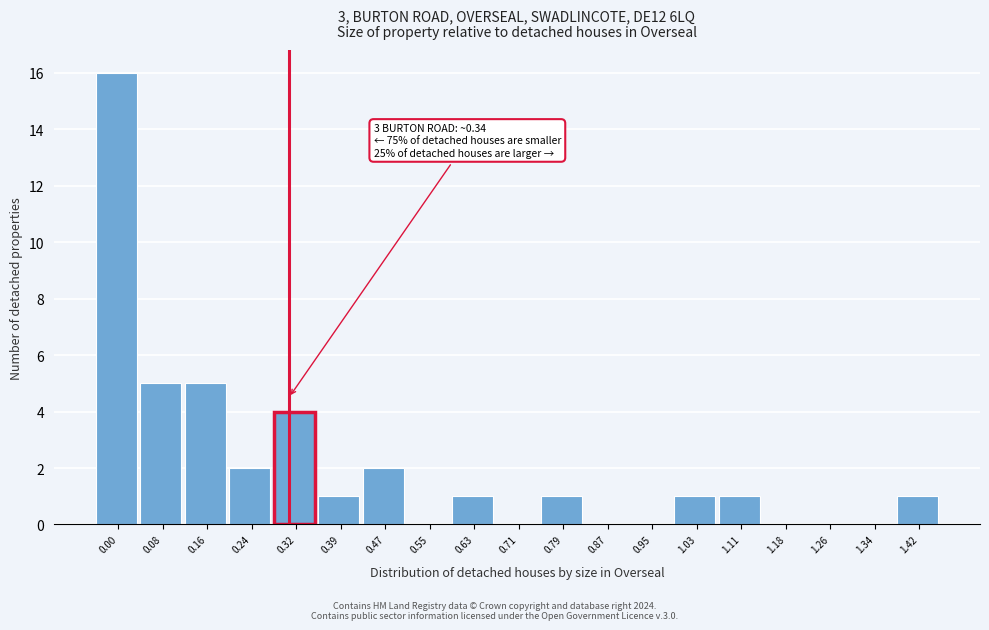

Reading left to right, transcribe all the data shown in this chart.

0.00=16	0.08=5	0.16=5	0.24=2	0.32=4	0.39=1	0.47=2	0.55=0	0.63=1	0.71=0	0.79=1	0.87=0	0.95=0	1.03=1	1.11=1	1.18=0	1.26=0	1.34=0	1.42=1